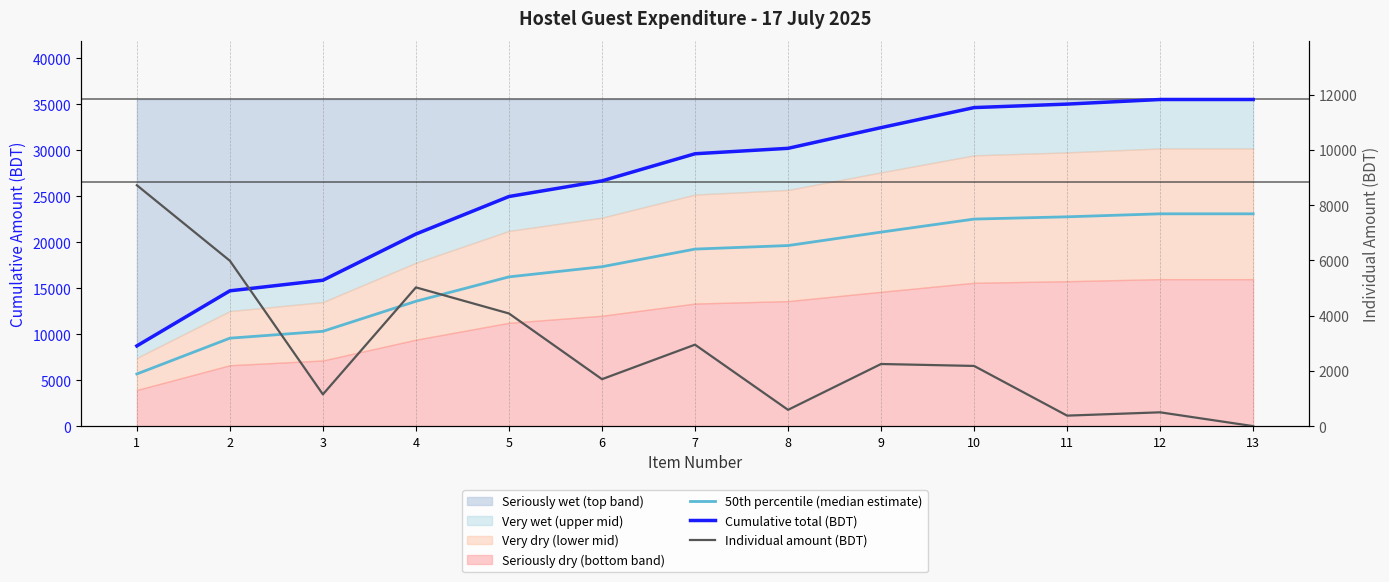

List the labels in order of Cumulative total (BDT) value, smallest first.

1, 2, 3, 4, 5, 6, 7, 8, 9, 10, 11, 12, 13